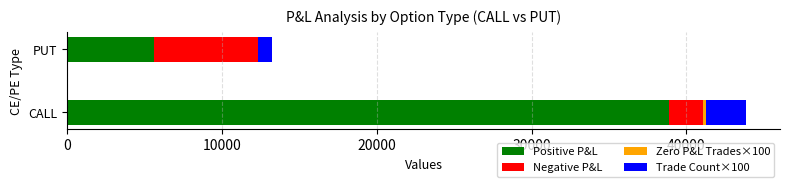

What is the sum of all Positive P&L values?

44475